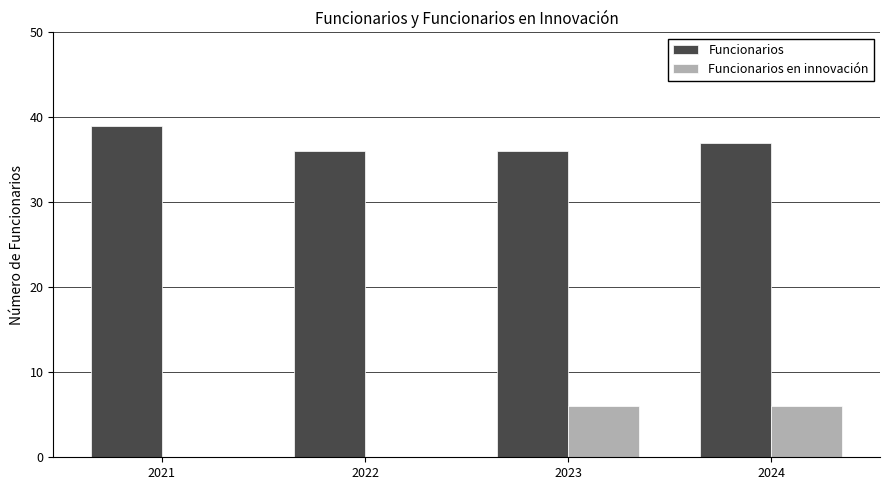

Which series has the largest total across all categories?

Funcionarios